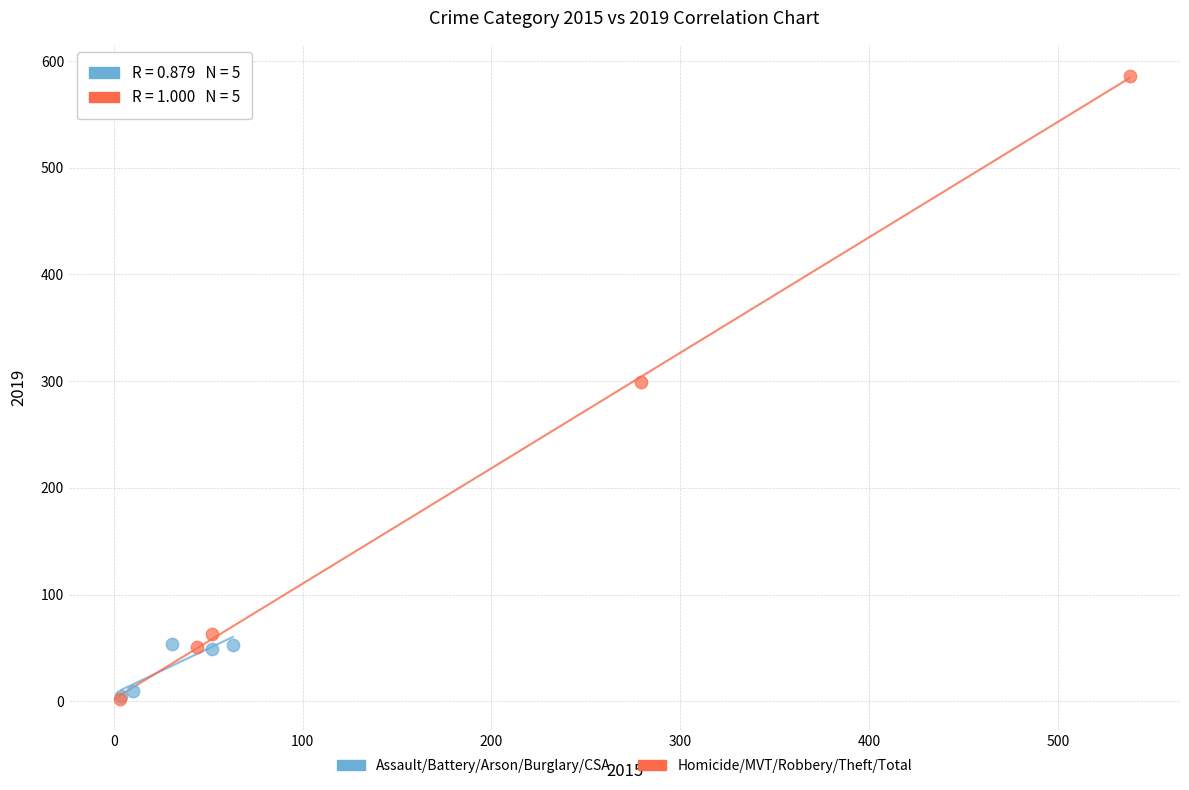

Which series contains the highest Y value?

Homicide/MVT/Robbery/Theft/Total